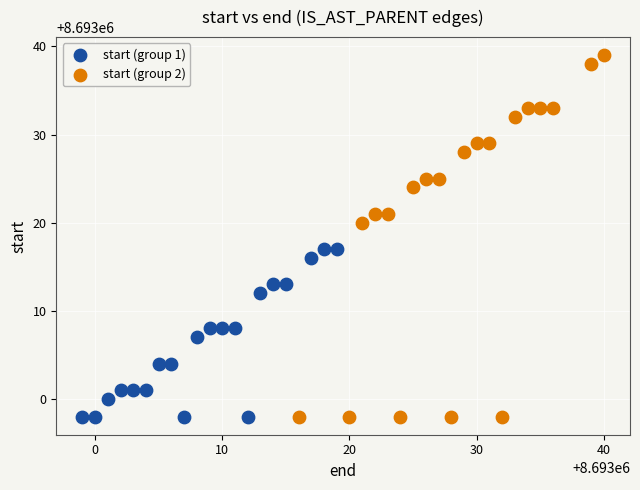

Which series contains the highest Y value?

start (group 2)